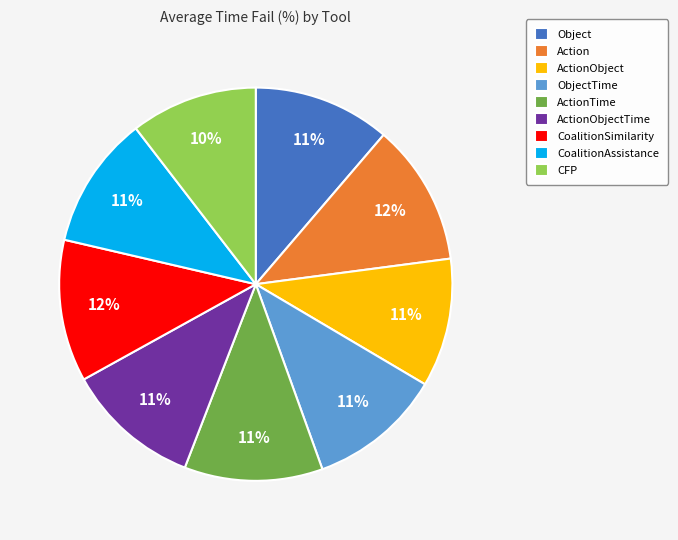

Count the number of slices in the pie.

9